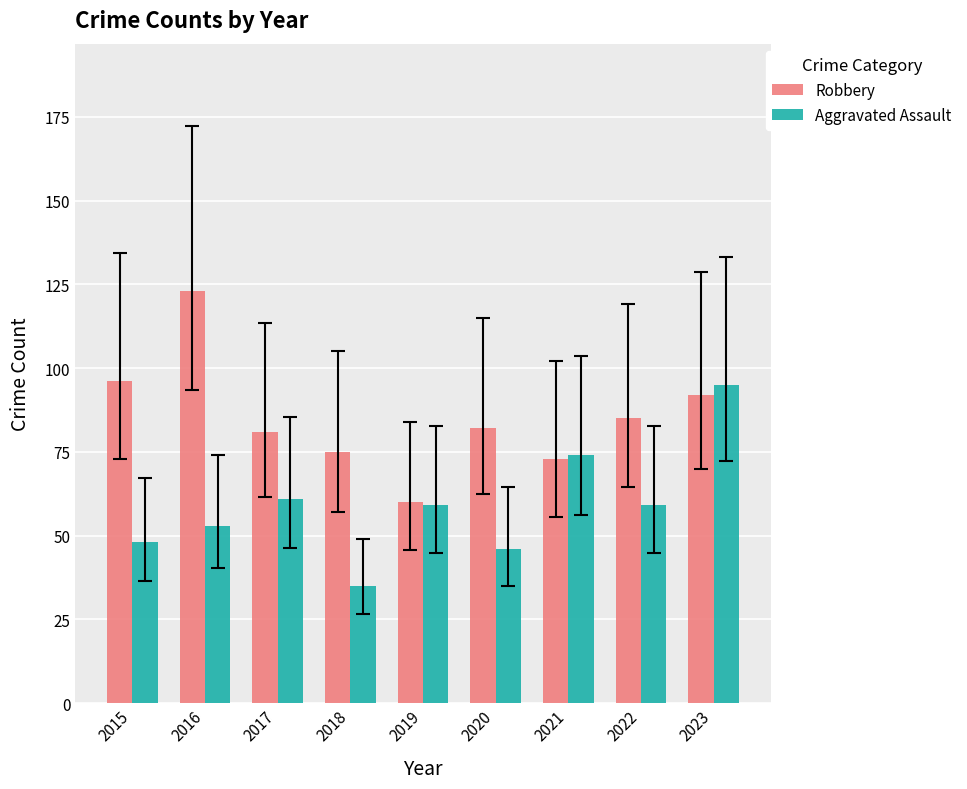

Which series changed the most between 2019 and 2023?

Aggravated Assault